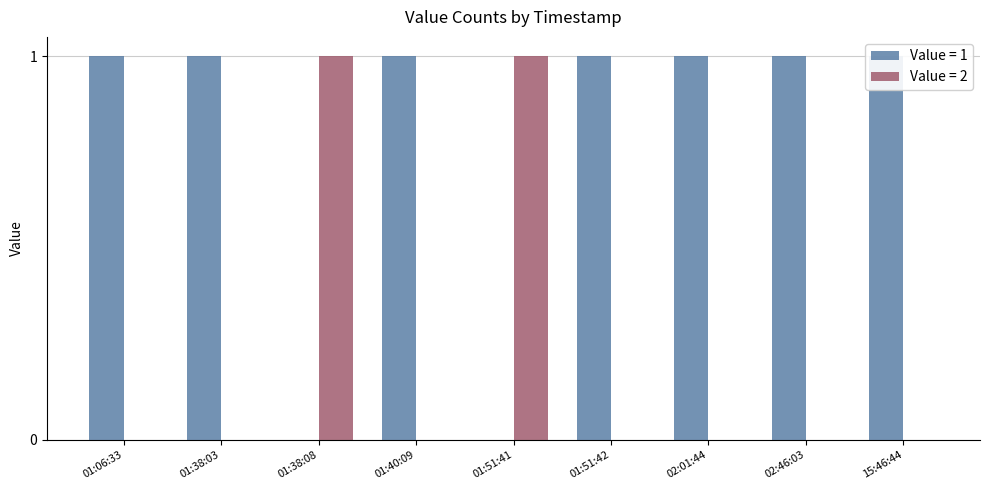

Count the Value 2 values in the range 0 to 1.

9